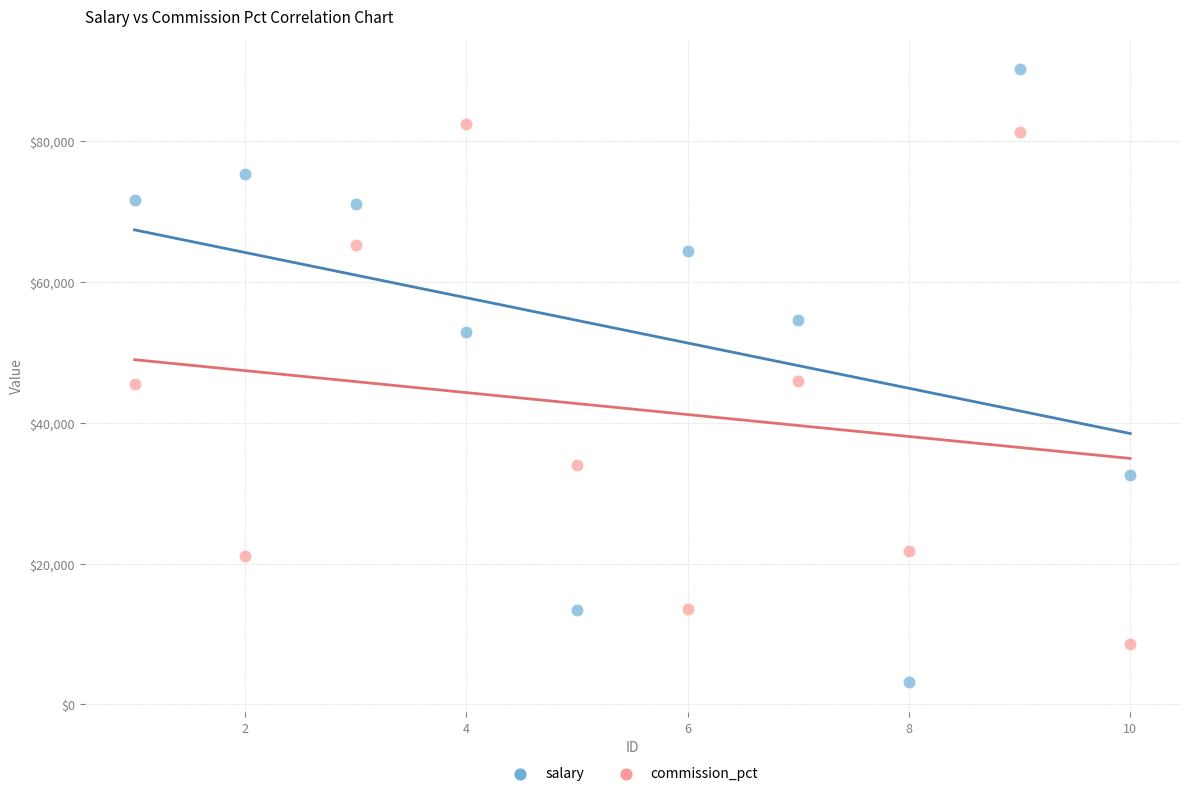

Which series contains the lowest Y value?

salary